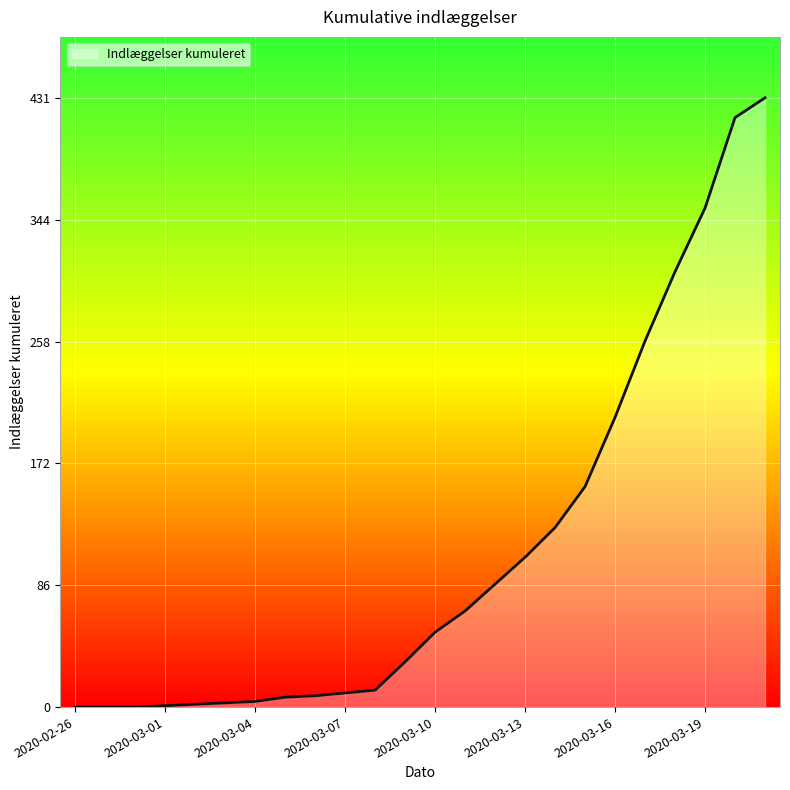

How many lines are shown in the chart?

1